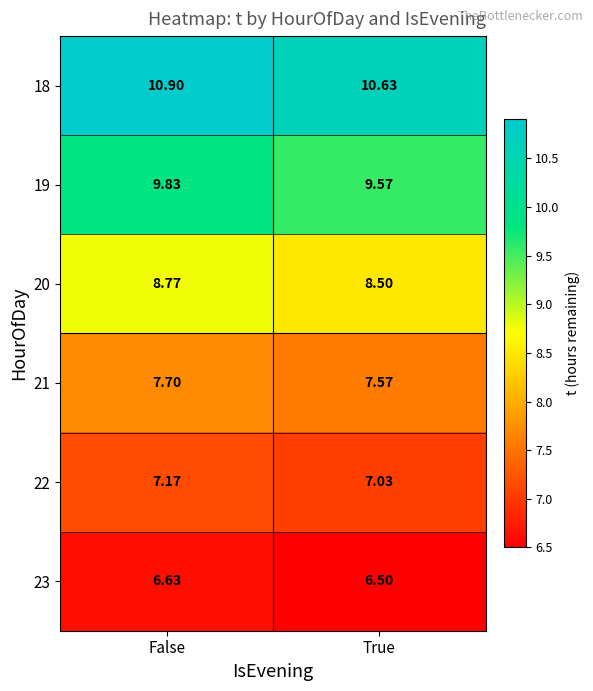

At which label does 22 reach its minimum?

True